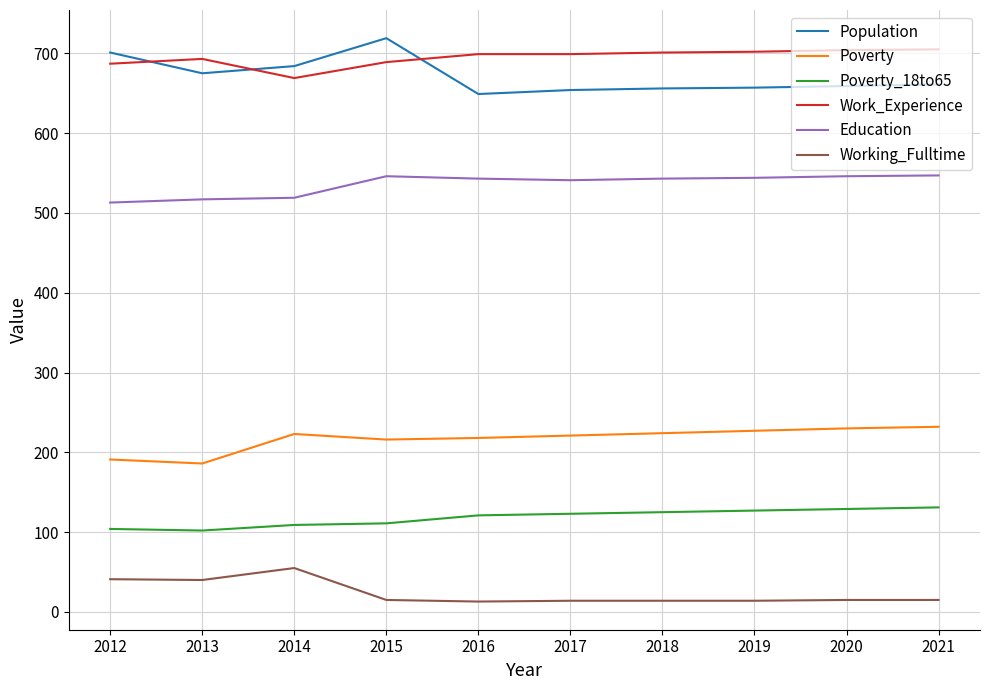

What is the average value of the Poverty_18to65 series?

118